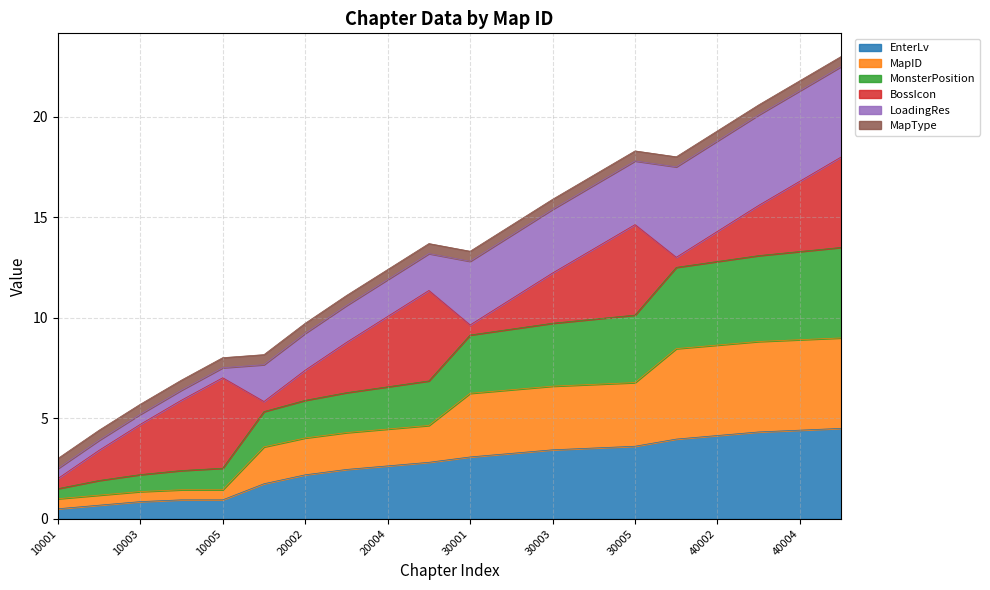

What is the total value across all series at 10005?

8.0